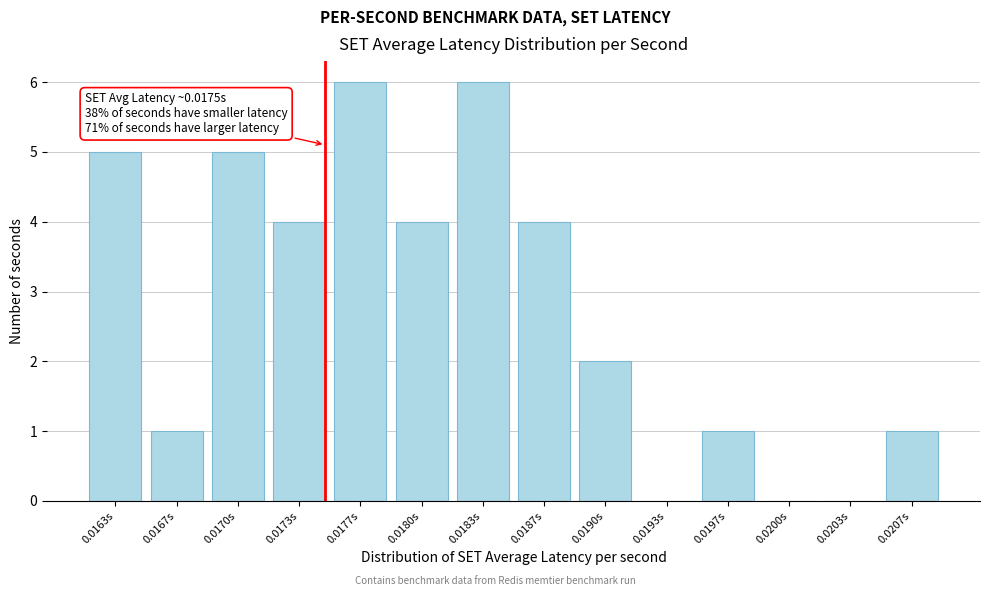

Reading right to left, list all the values displayed in this chart.

0.0207s=1	0.0203s=0	0.0200s=0	0.0197s=1	0.0193s=0	0.0190s=2	0.0187s=4	0.0183s=6	0.0180s=4	0.0177s=6	0.0173s=4	0.0170s=5	0.0167s=1	0.0163s=5